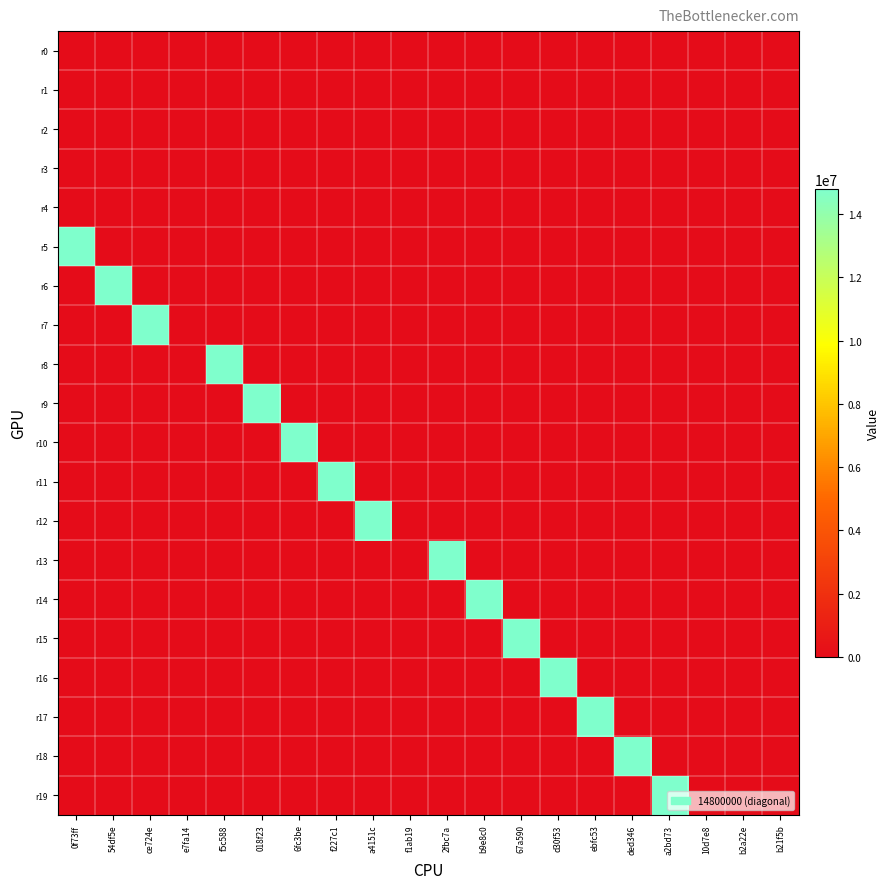

At how many categories does at least one series exceed 11369039?

15